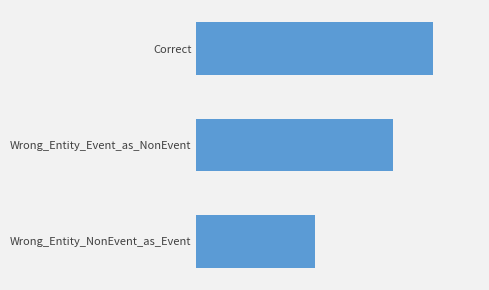

What is the difference between the maximum and minimum values?

3